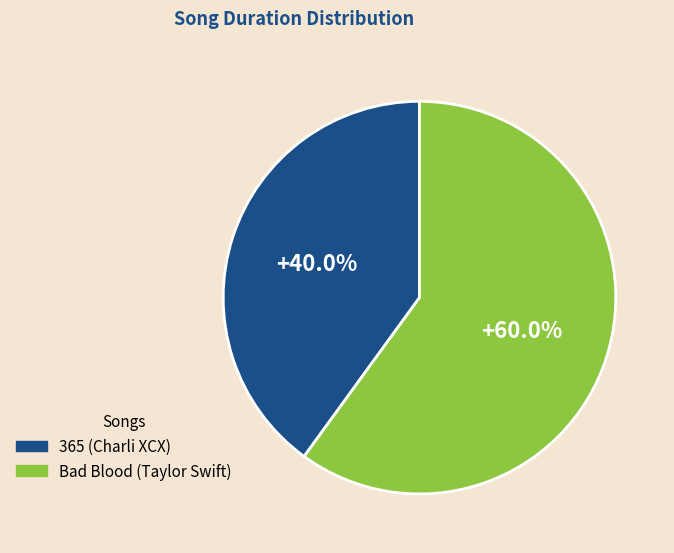

Count the number of slices in the pie.

2